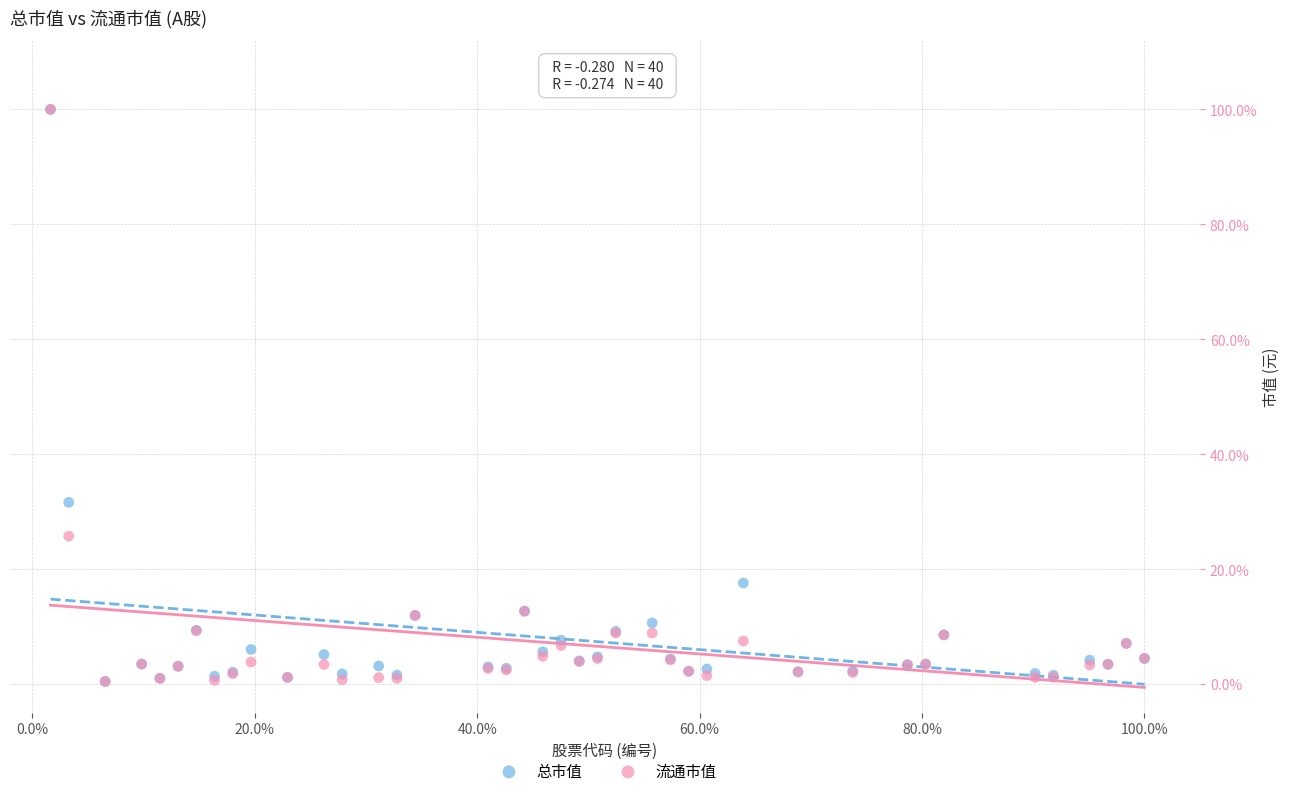

What are all the series names shown in the legend?

总市值, 流通市值